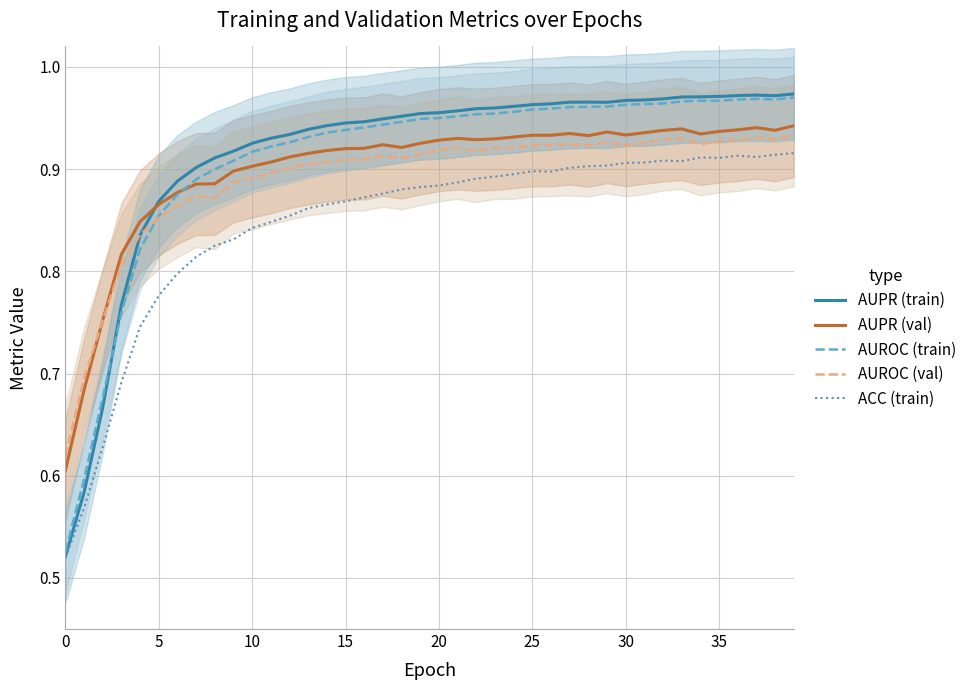

Which series has the largest range (max minus min)?

AUPR (train)